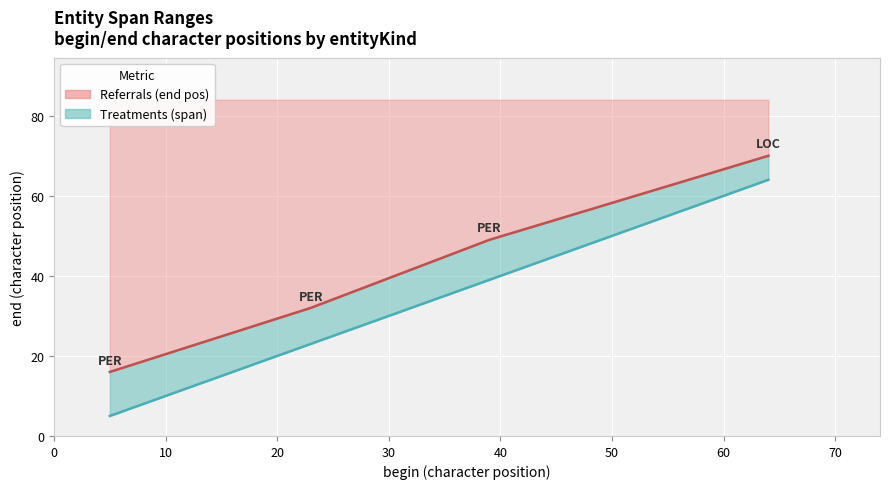

How many values in the begin position series are below 39?

2